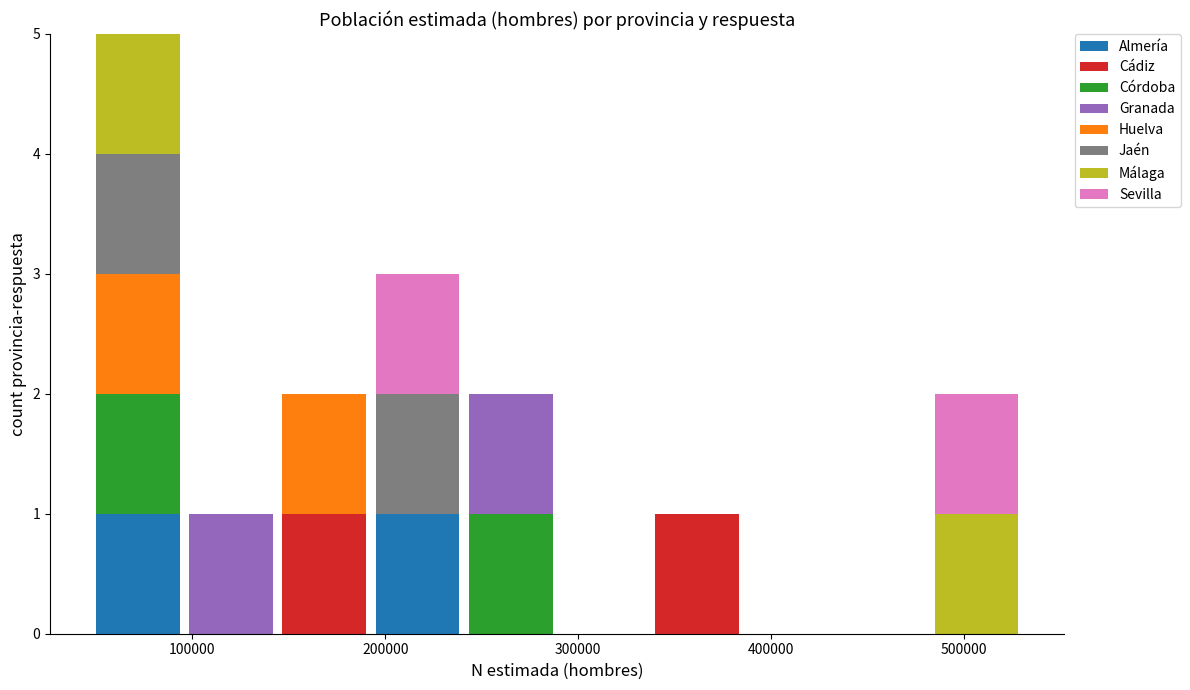

Reading left to right, transcribe this chart: for each stacked bar, give the range it covers on the x-axis and its total height. Neither the bar edges nor the heights are printed on the chart, so give them approximately, as read against the axes.

50000 to 100000: 5
100000 to 140000: 1
140000 to 190000: 2
190000 to 240000: 3
240000 to 290000: 2
290000 to 340000: 0
340000 to 390000: 1
390000 to 430000: 0
430000 to 480000: 0
480000 to 530000: 2